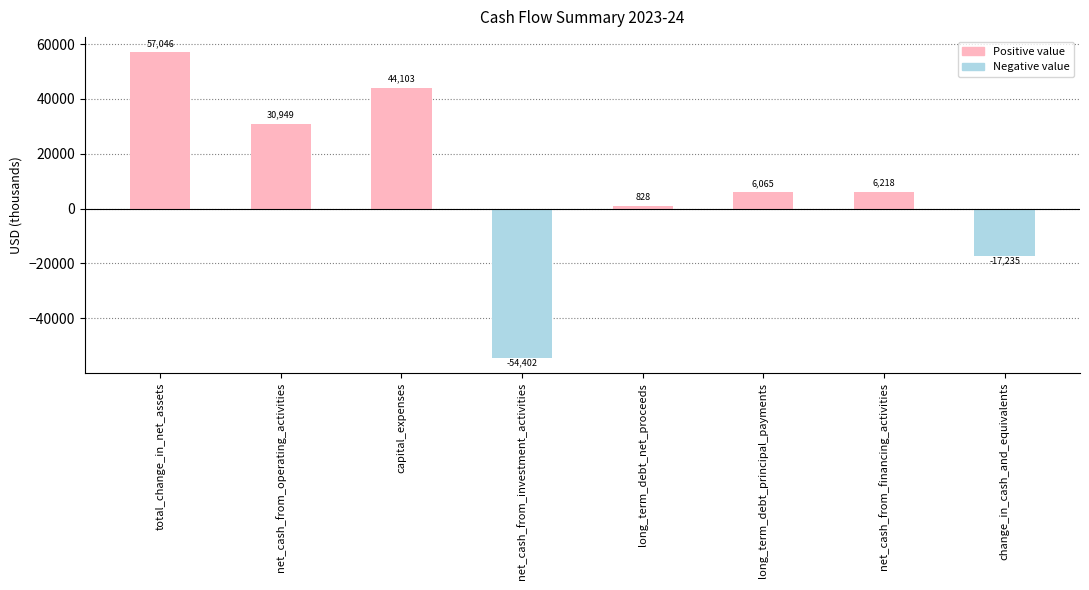

Between net_cash_from_operating_activities and long_term_debt_principal_payments, which is larger?

net_cash_from_operating_activities